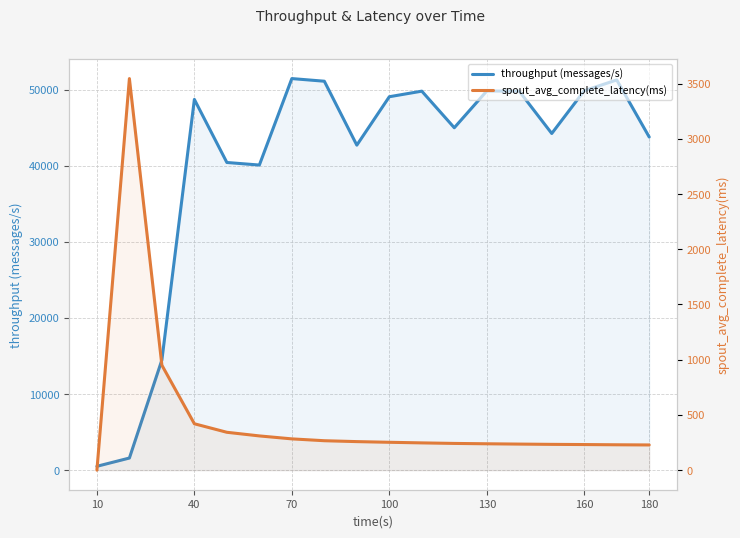

How many data points in spout_avg_complete_latency(ms) are less than 252?

9